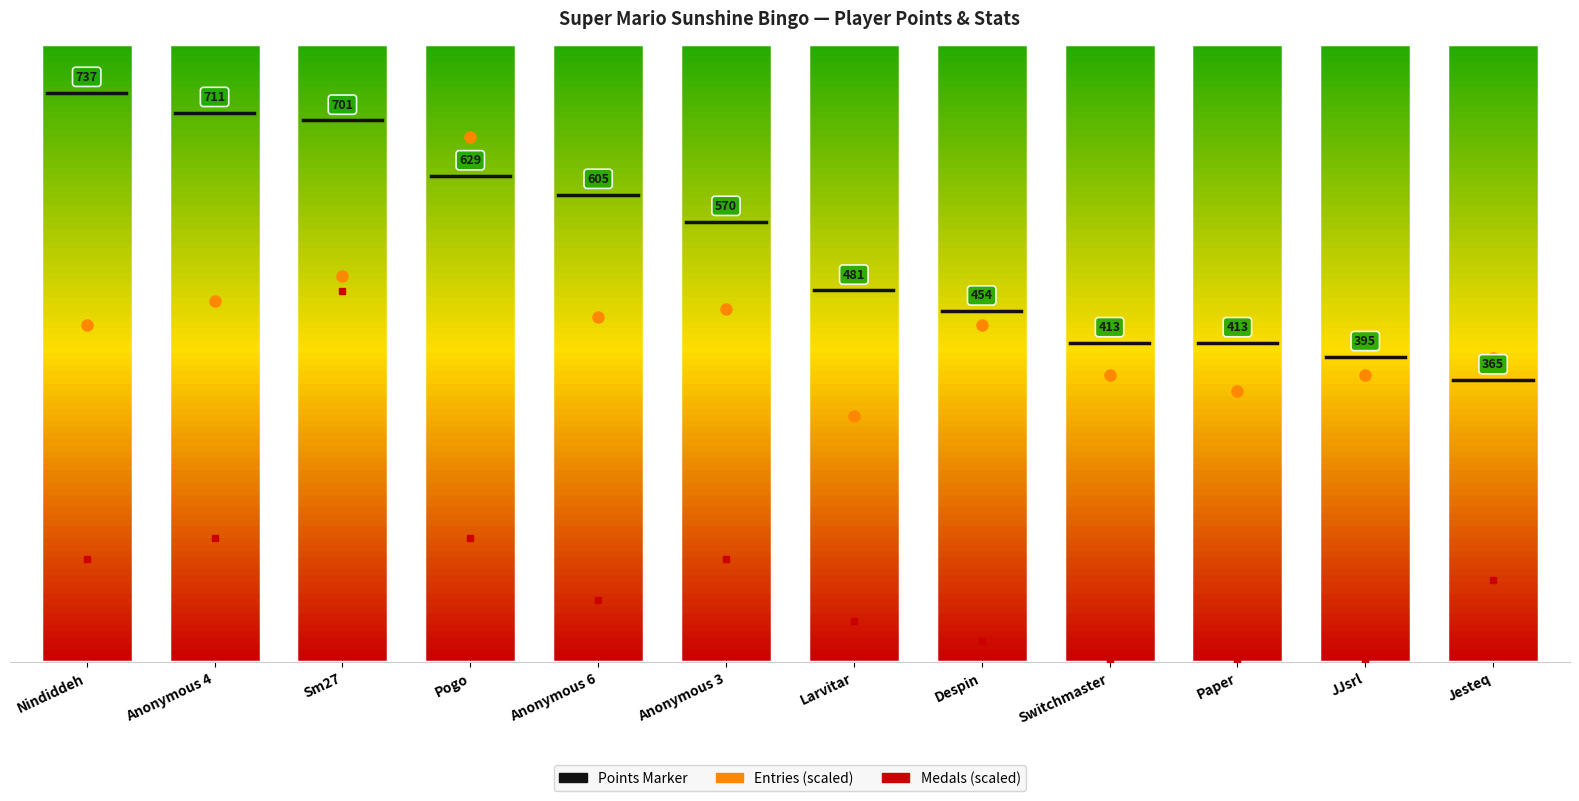

True or false: Entries has a value of 24 at JJsrl.

False